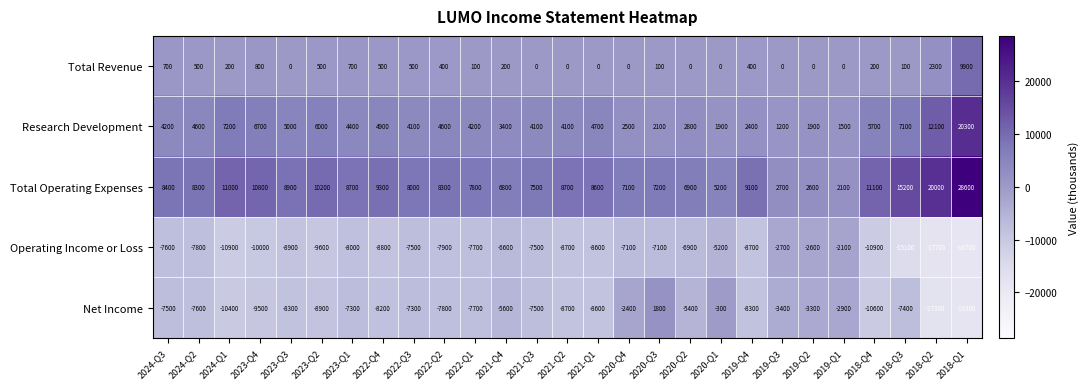

At which label is Net Income closest to -8250?

2023-Q3